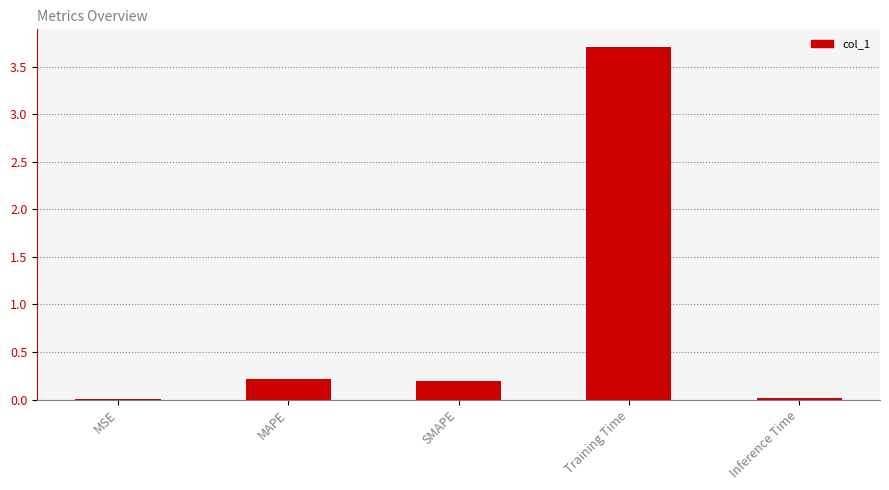

Is it true that the value at Inference Time is 0.0?

True